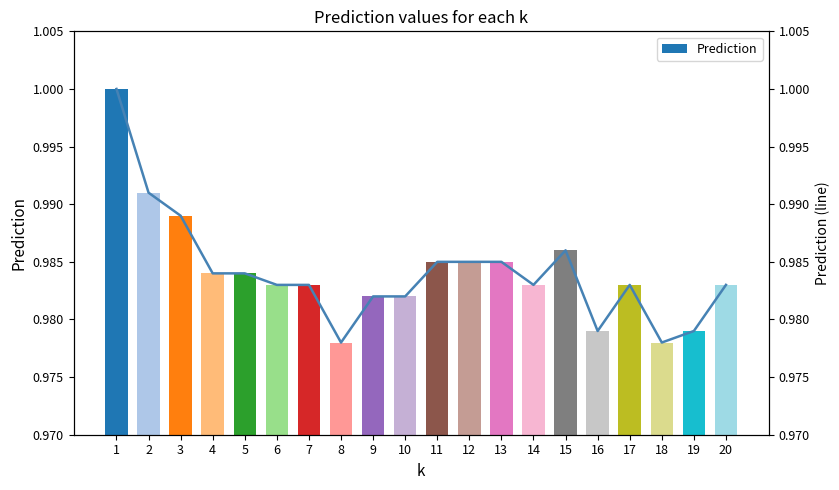

Where is the data nearest to the value 0?

8